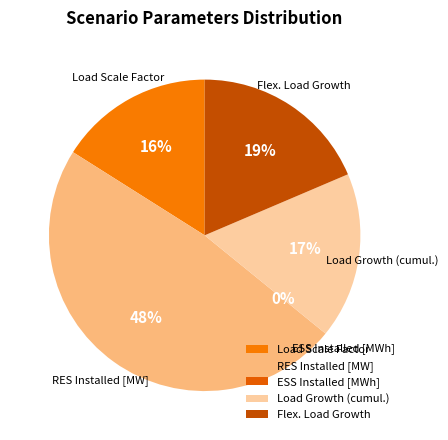

Approximately how many times larger is the value at Flex. Load Growth compared to Load Growth (cumul.)?

1.1